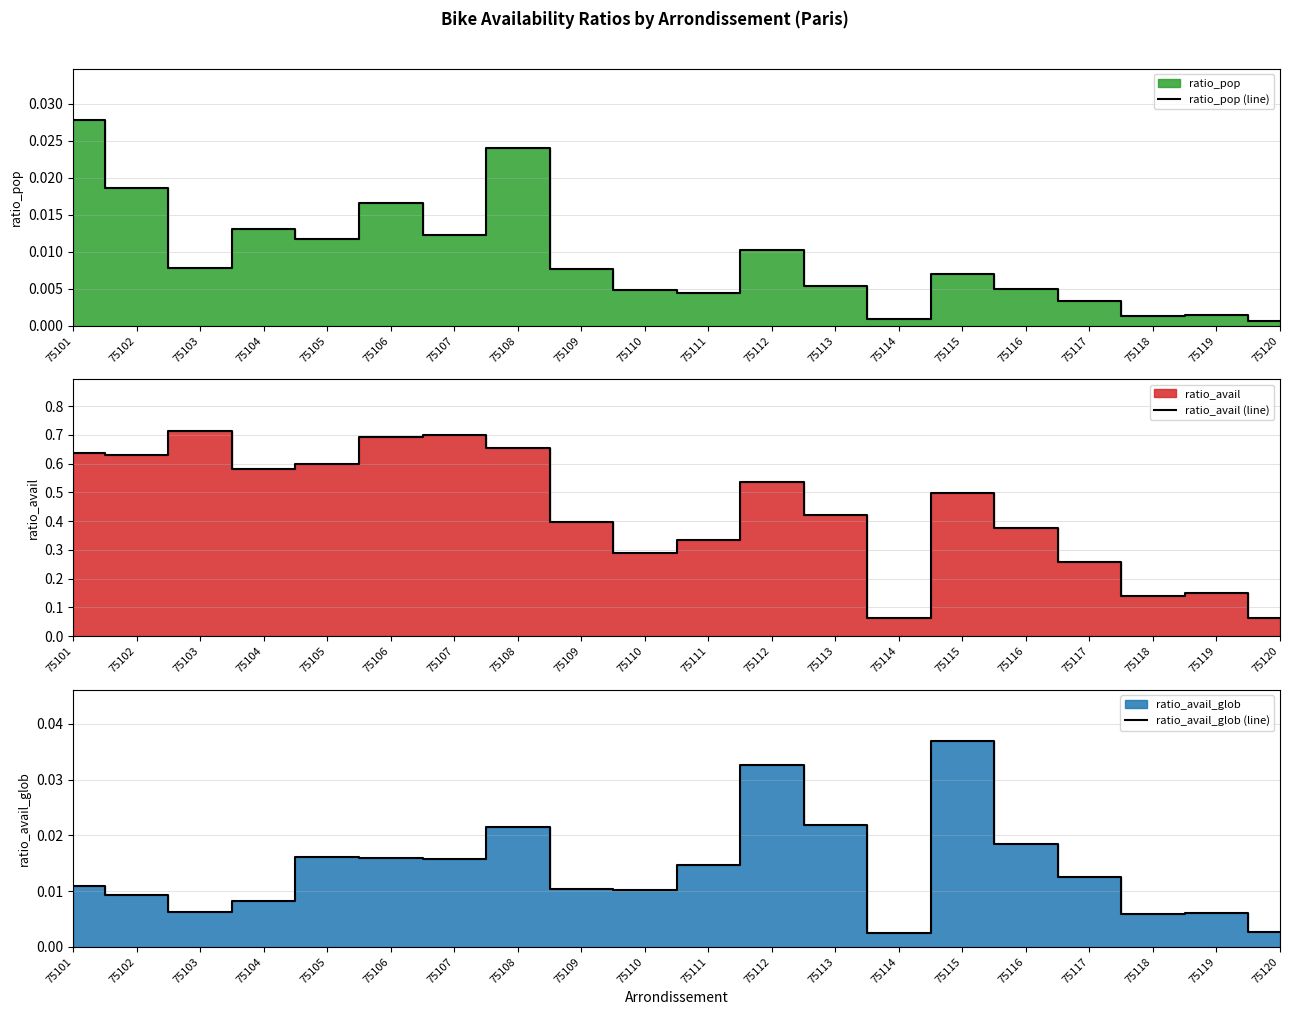

What is the sum of all ratio_pop (line) values?

0.2